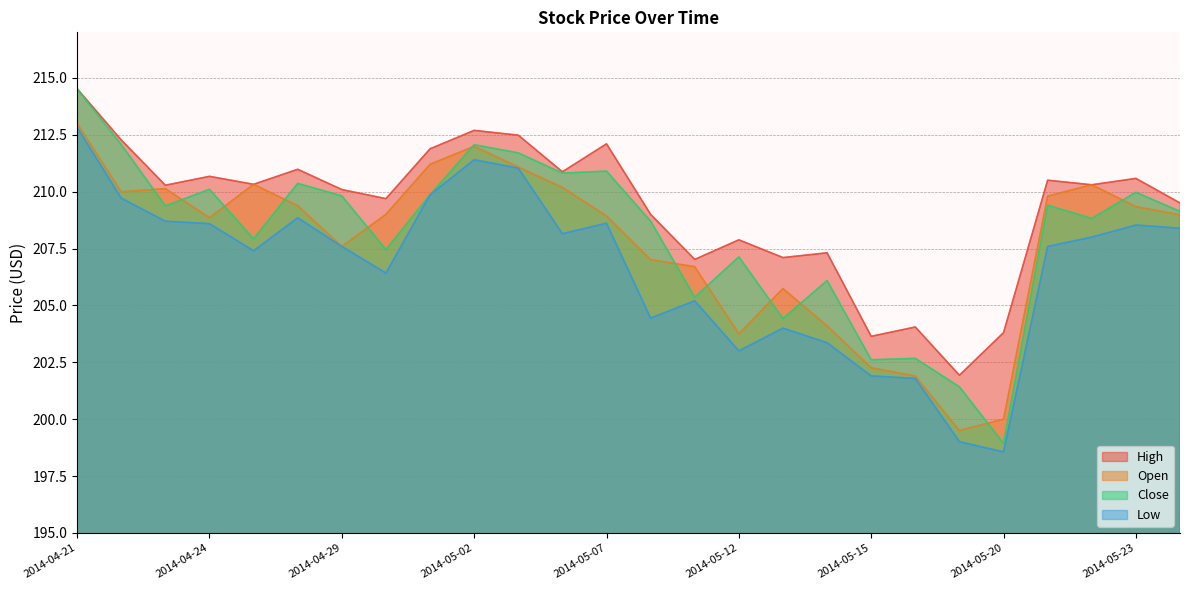

What is the minimum value for Close?

198.9